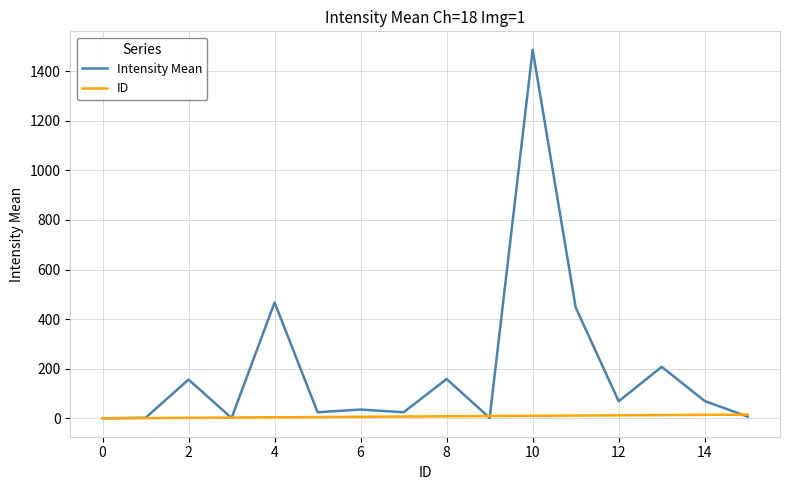

Which series has the widest spread of values?

Intensity Mean